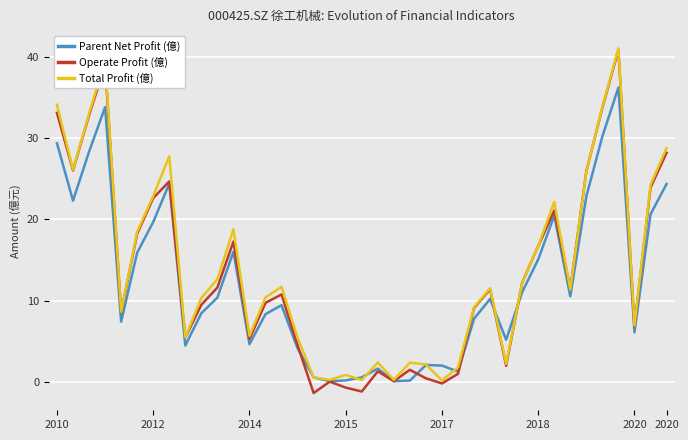

True or false: Parent Net Profit (億) has more than 0 points higher than both neighbors.

True